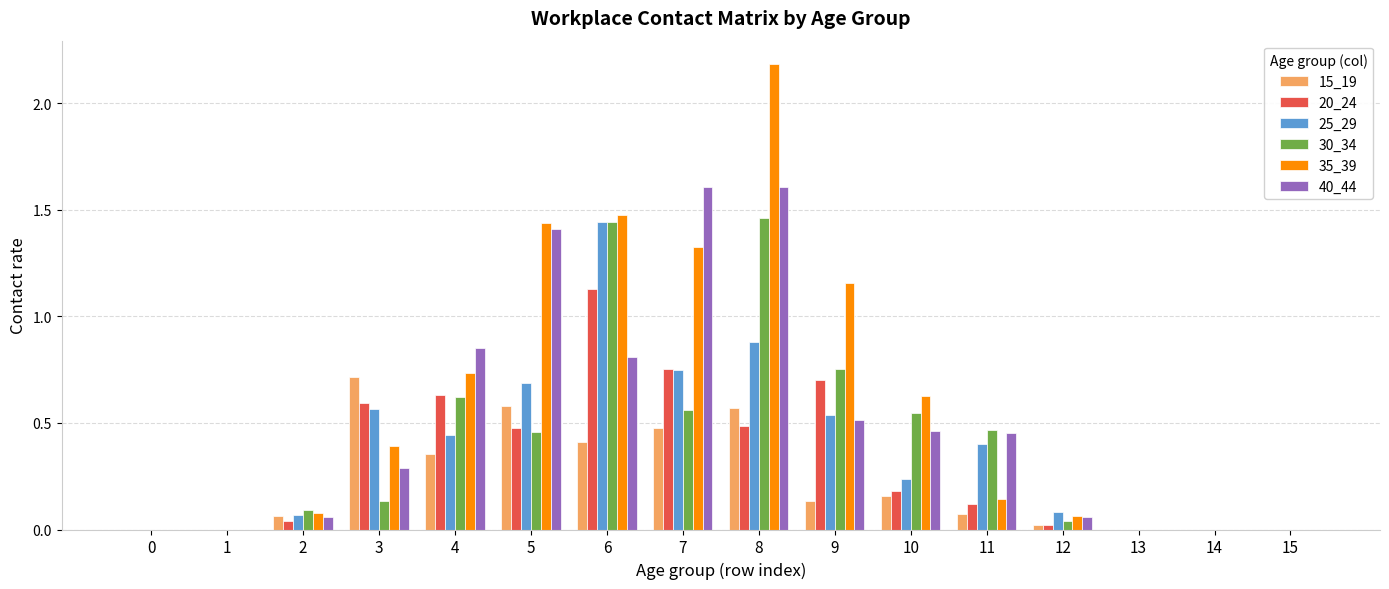

Are the bars horizontal?

No